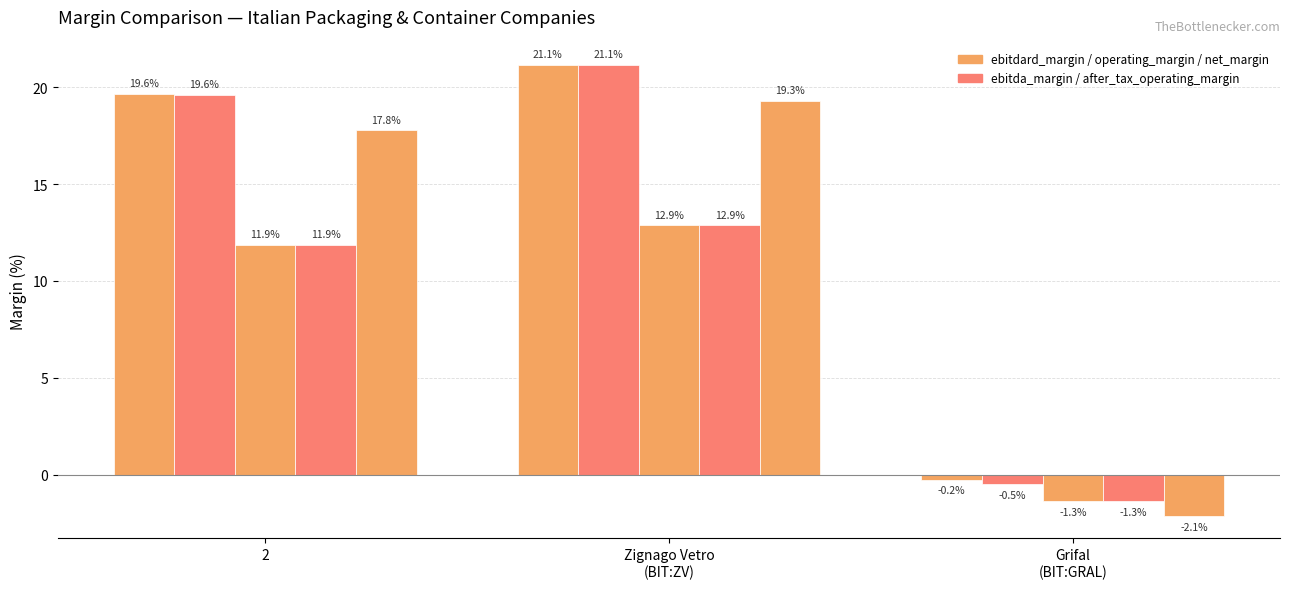

True or false: after_tax_operating_margin has a value of -0.3 at Grifal
(BIT:GRAL).

False